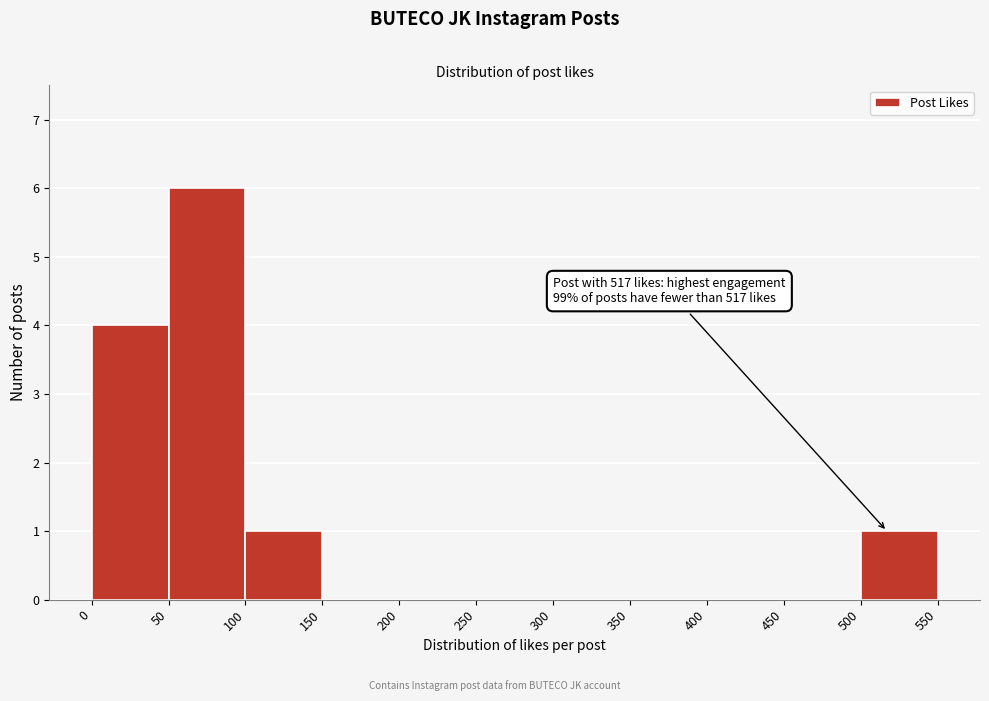

Over which range of the x-axis is the bar tallest?

50 to 100